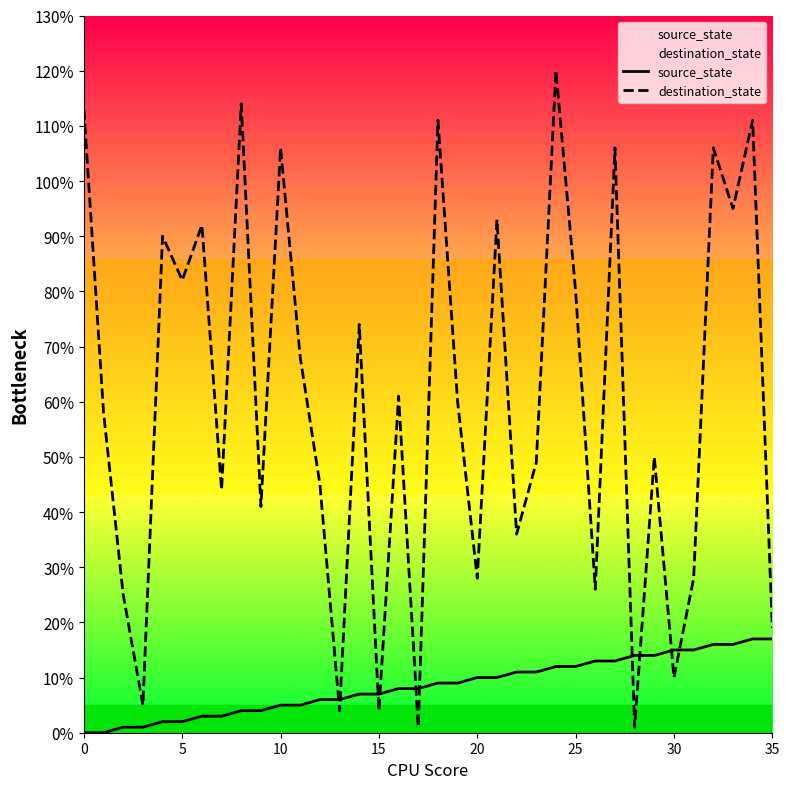

What is the average value of the source_state series?

8